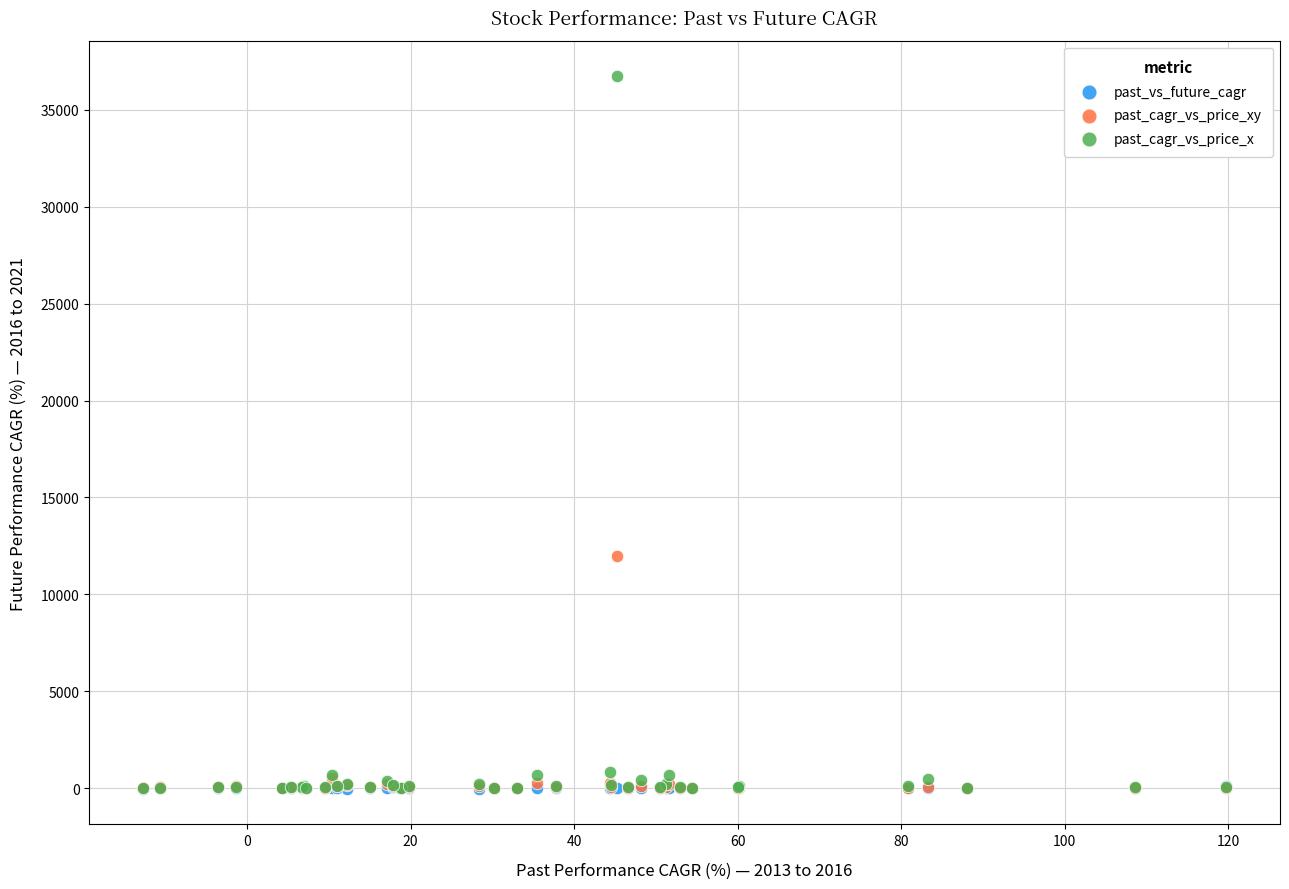

Which series reaches the maximum Y coordinate?

past_cagr_vs_price_x